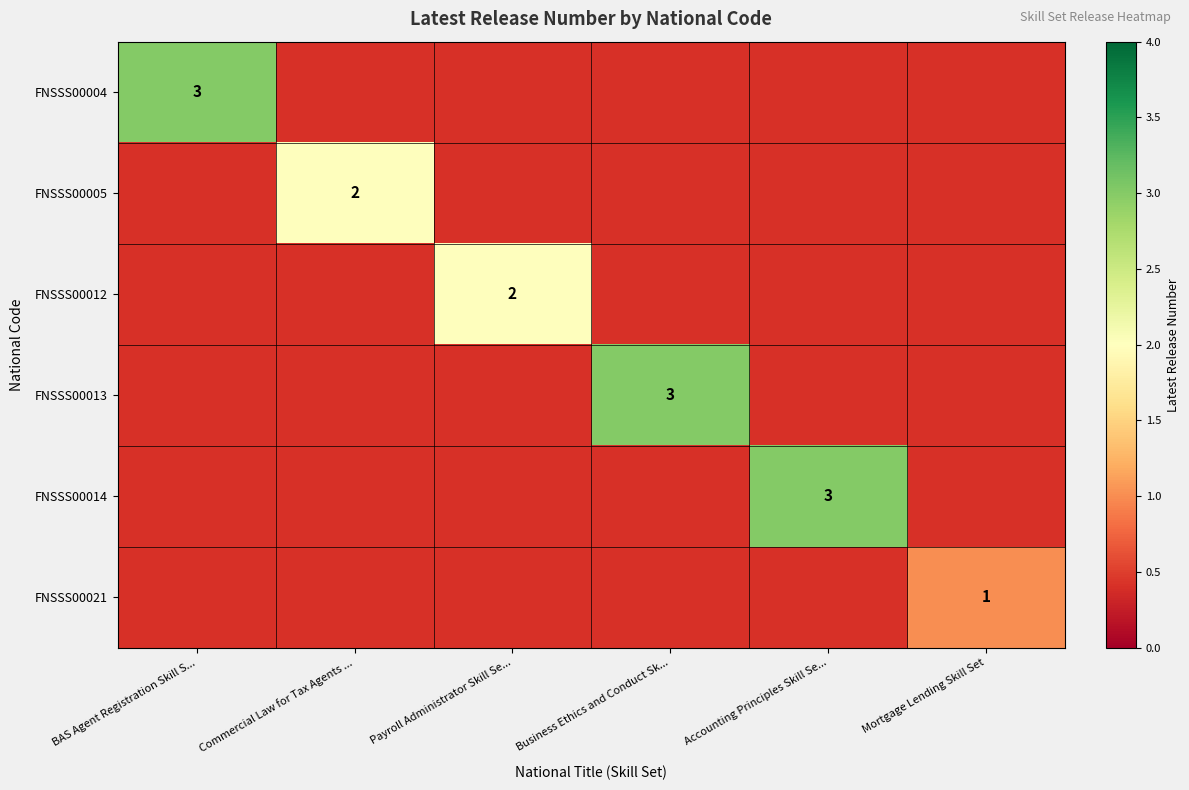

What is the greatest value displayed?

3.0